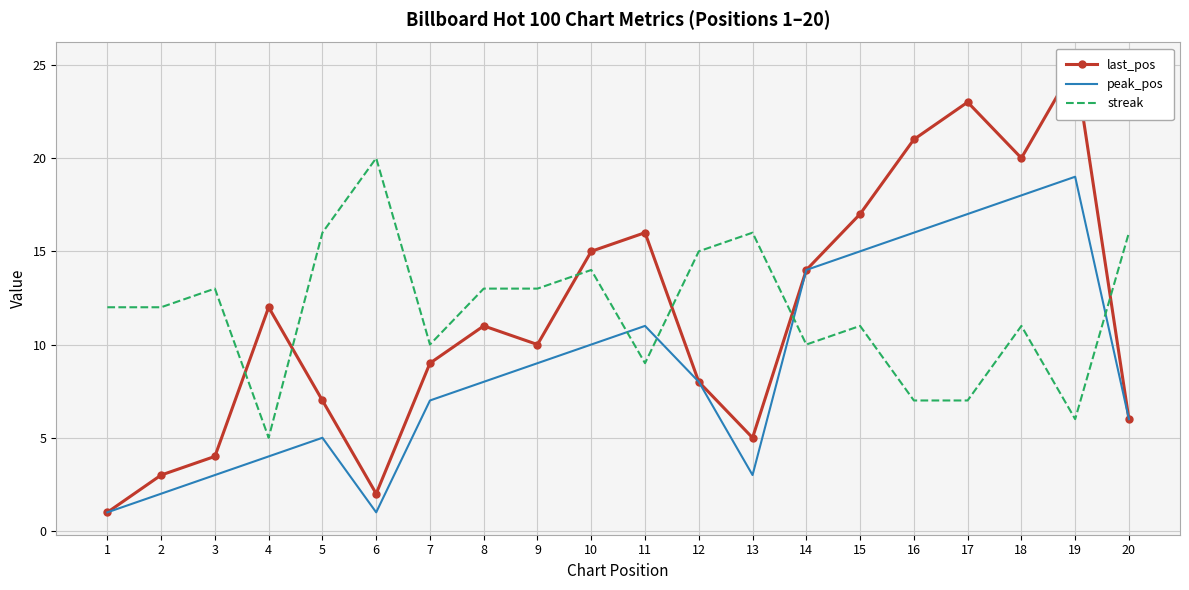

Which category has the lowest value across all series?

1